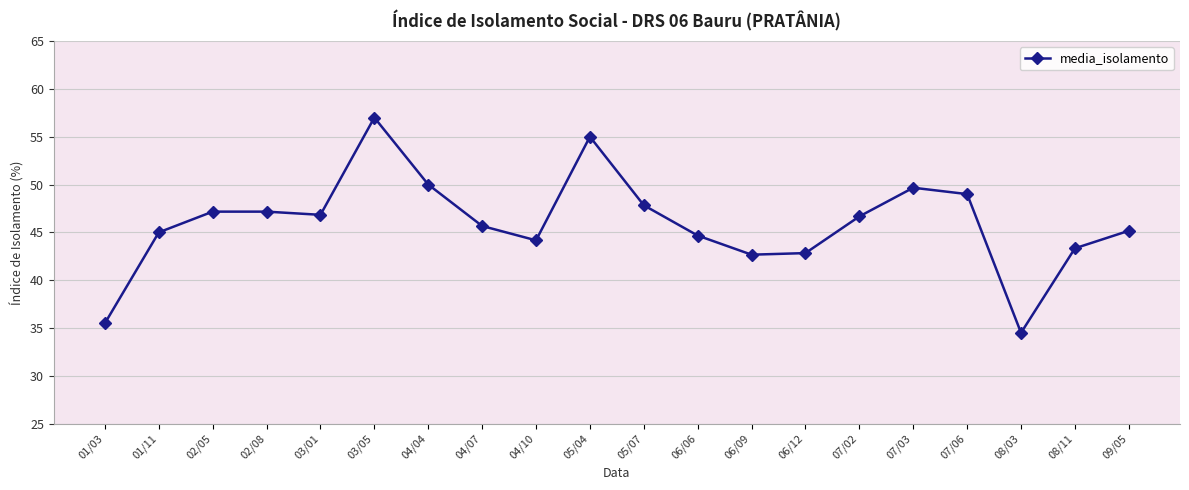

What is the average value?

46.0